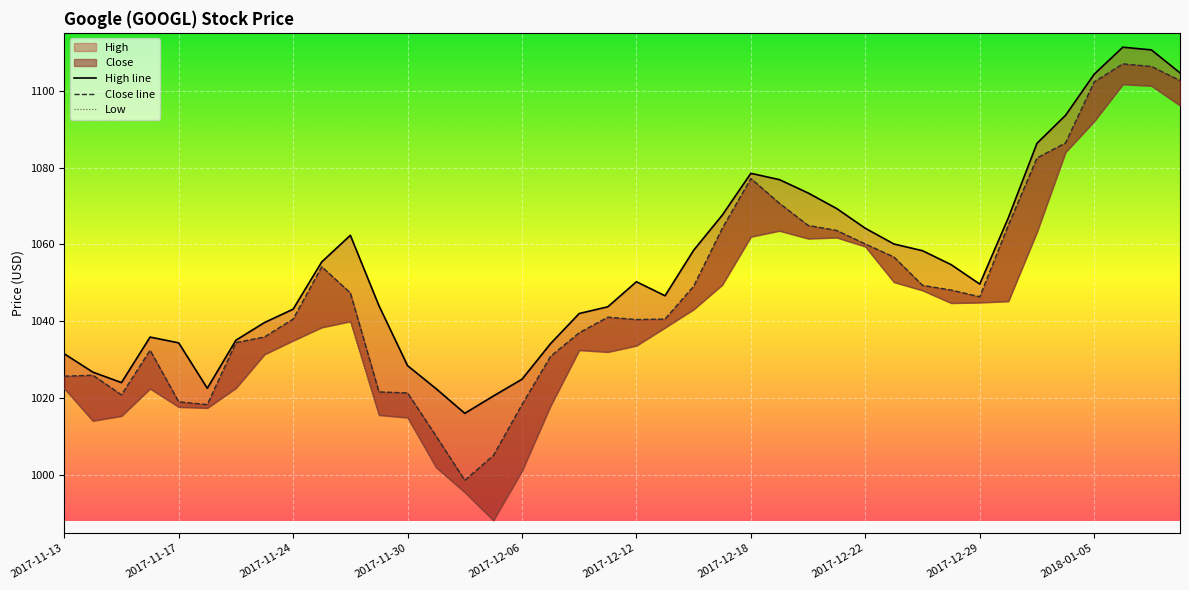

What is the sum of the High line values at 18 and 32?

2091.8